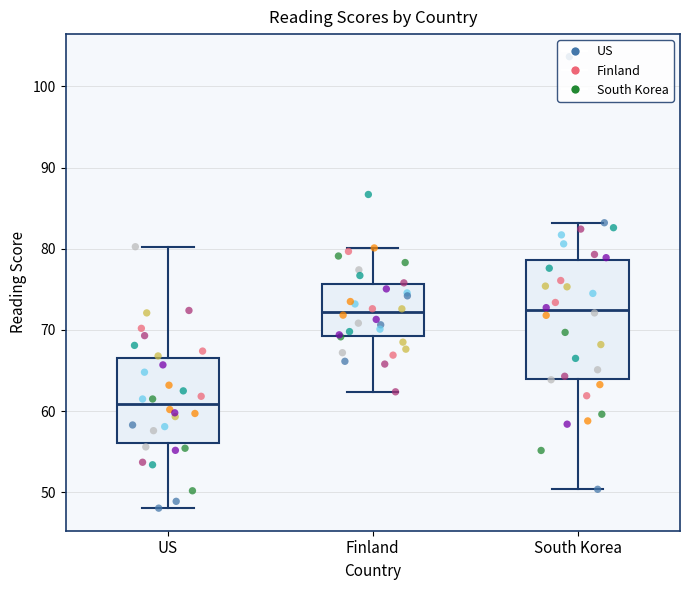

Reading left to right, transcribe this box plot: for each box, give where its median line is, the range the box spans, and where its two whiskers end, as read against the y-axis. The values are not printed on the chart, so give them approximately, as read against the axis.

US: median 61, box 56 to 67, whiskers 48 to 80
Finland: median 72, box 69 to 76, whiskers 62 to 80
South Korea: median 72, box 64 to 79, whiskers 50 to 83